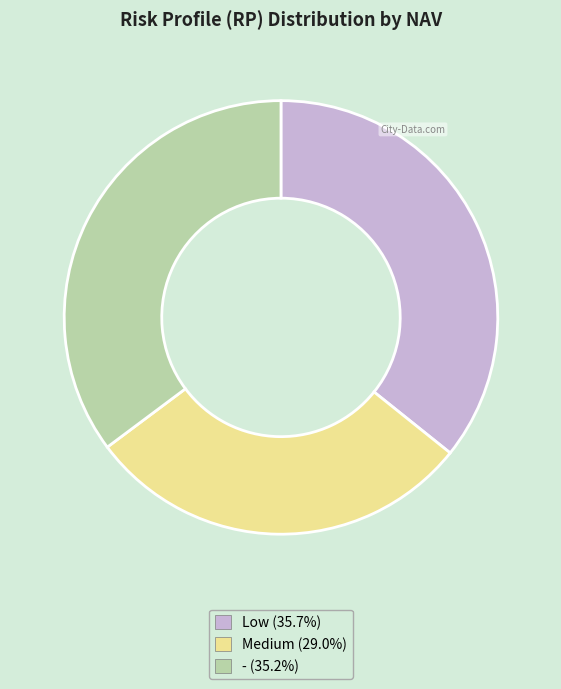

True or false: Low accounts for 52% of the total.

False